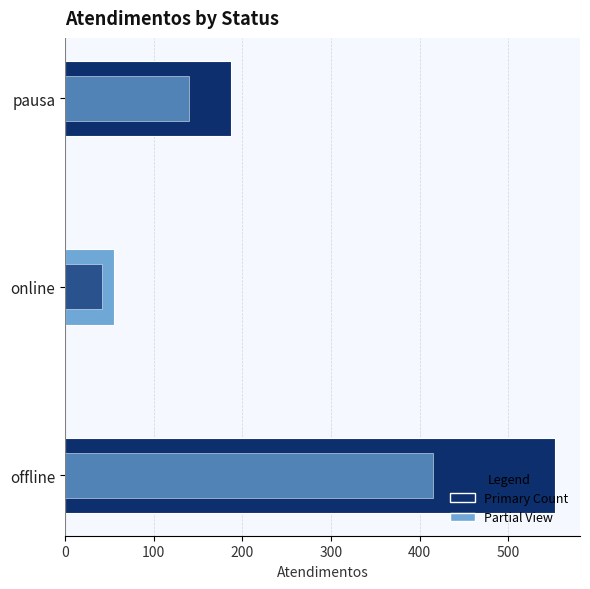

What is the highest value of the Atendimentos series?

553.0